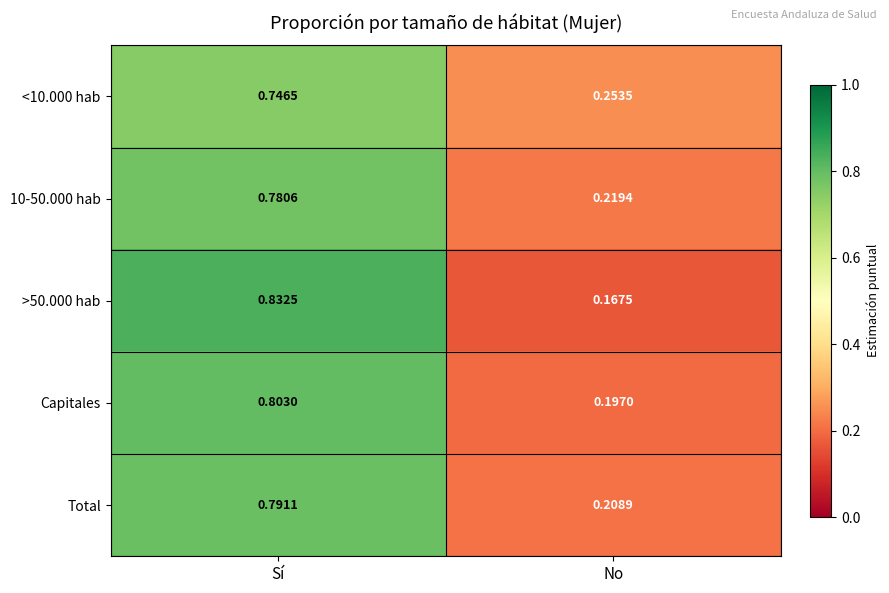

At which category does the chart reach its peak across all series?

Sí